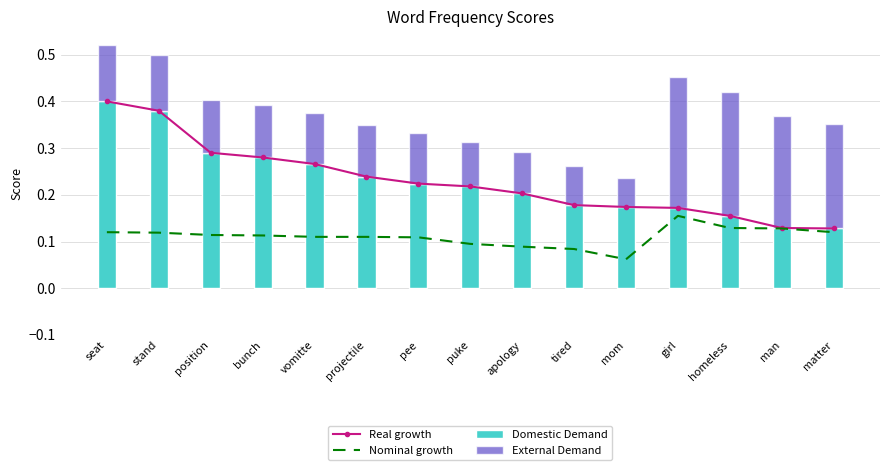

The value of Domestic Demand at girl is 0.3. True or false?

False